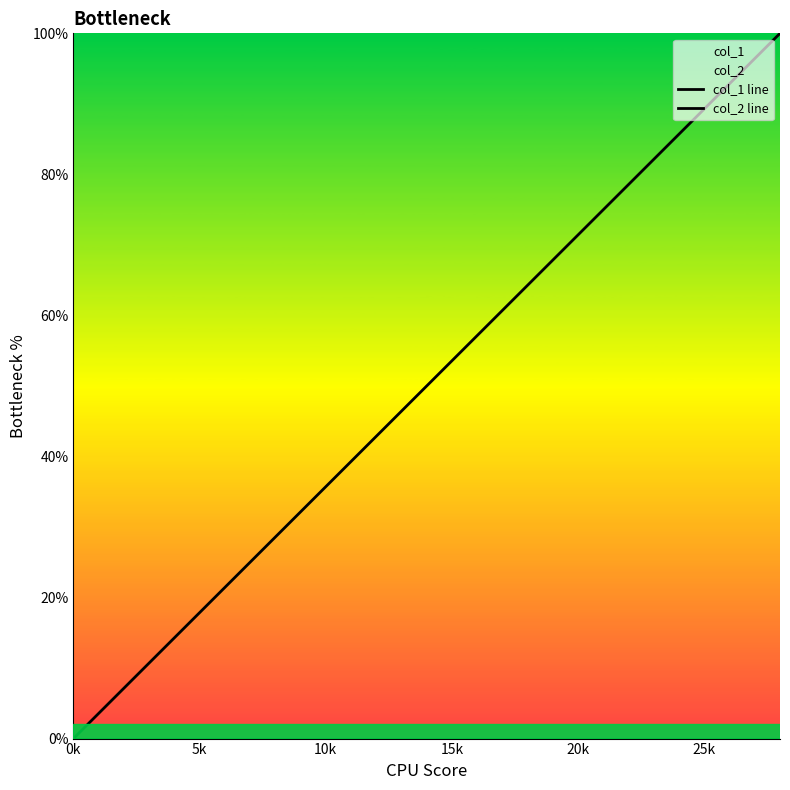

The value of col_2 line at 26 is 0.0. True or false?

True